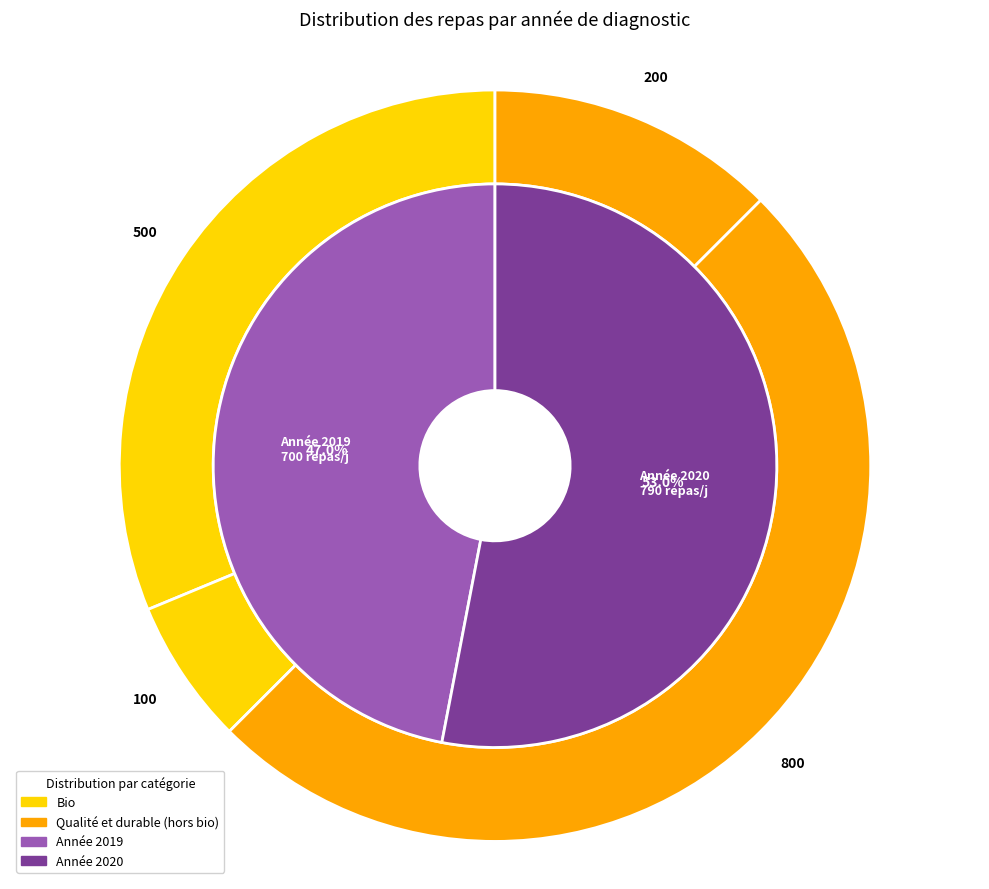

How many slices are in this pie chart?

2